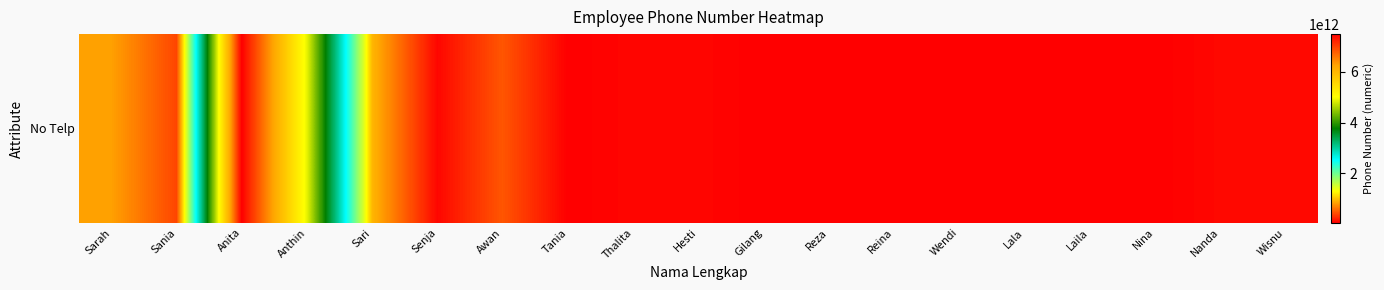

List the labels in order of value, smallest first.

Laila, Gilang, Reina, Wendi, Reza, Tania, Nina, Lala, Hesti, Senja, Thalita, Wisnu, Nanda, Sania, Awan, Sarah, Sari, Anthin, Anita